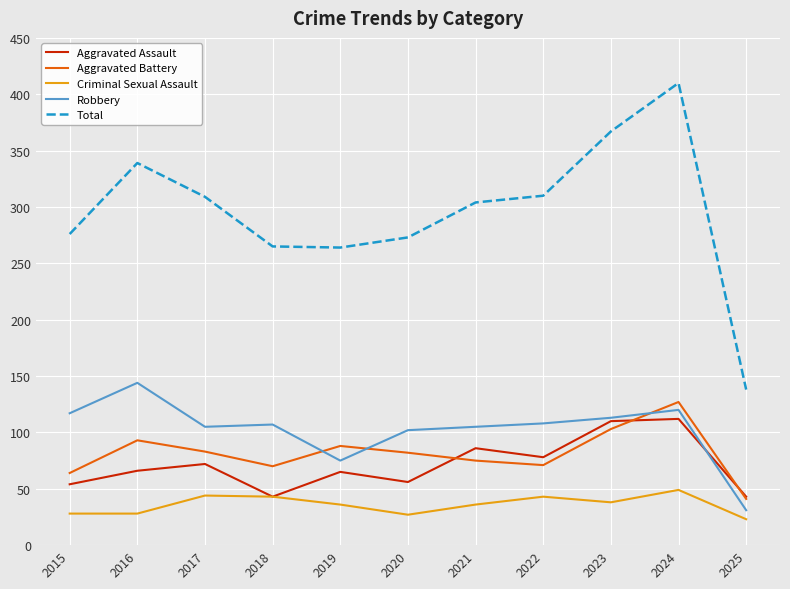

At how many categories does at least one series exceed 141?

10